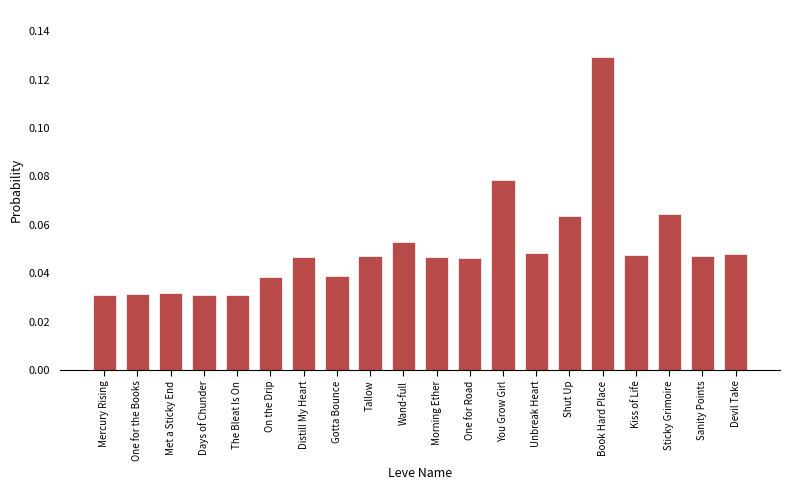

The chart shows a value of 0.1 at Devil Take. True or false?

False